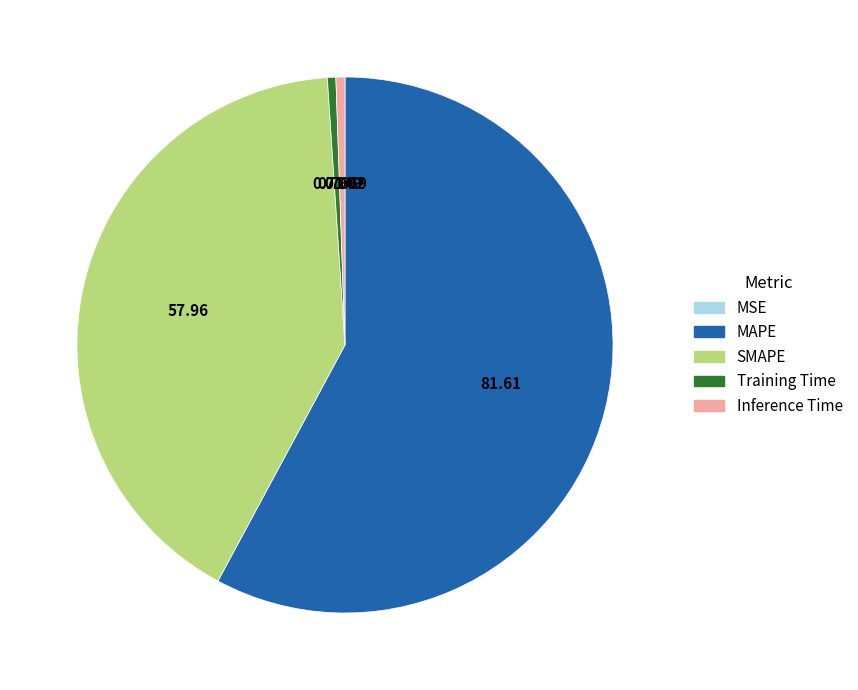

Is the sum of SMAPE and Inference Time greater than half?

No